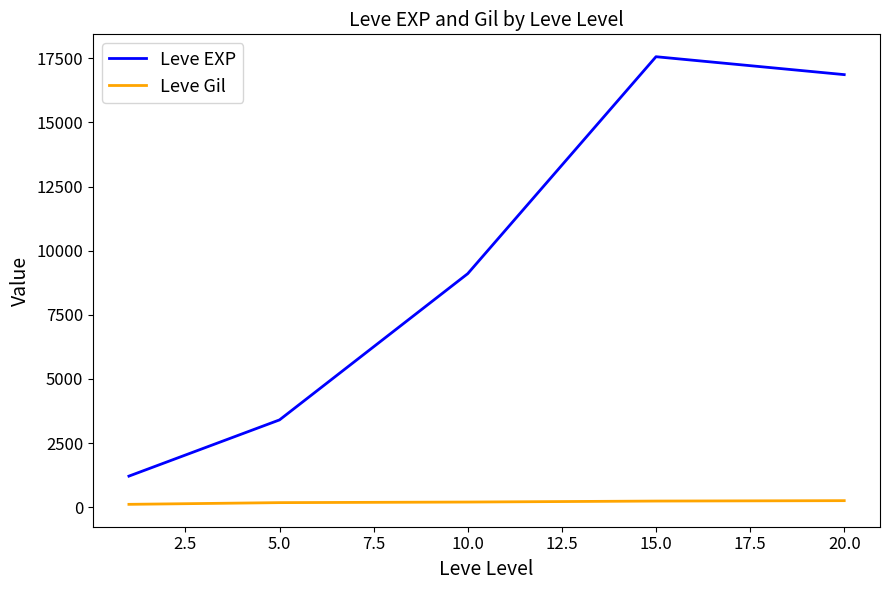

What is the greatest value displayed?

17563.3